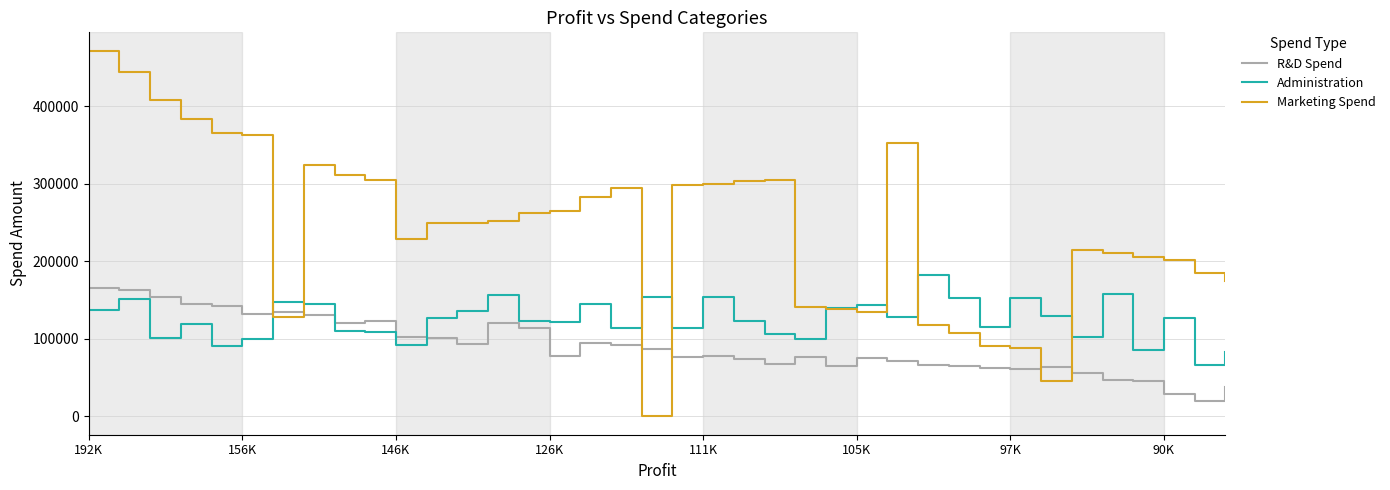

Which series has the largest range (max minus min)?

Marketing Spend